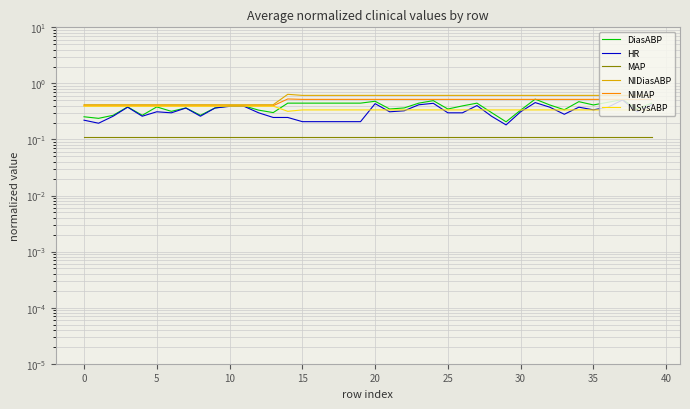

What is the total value across all series at 24?

2.5